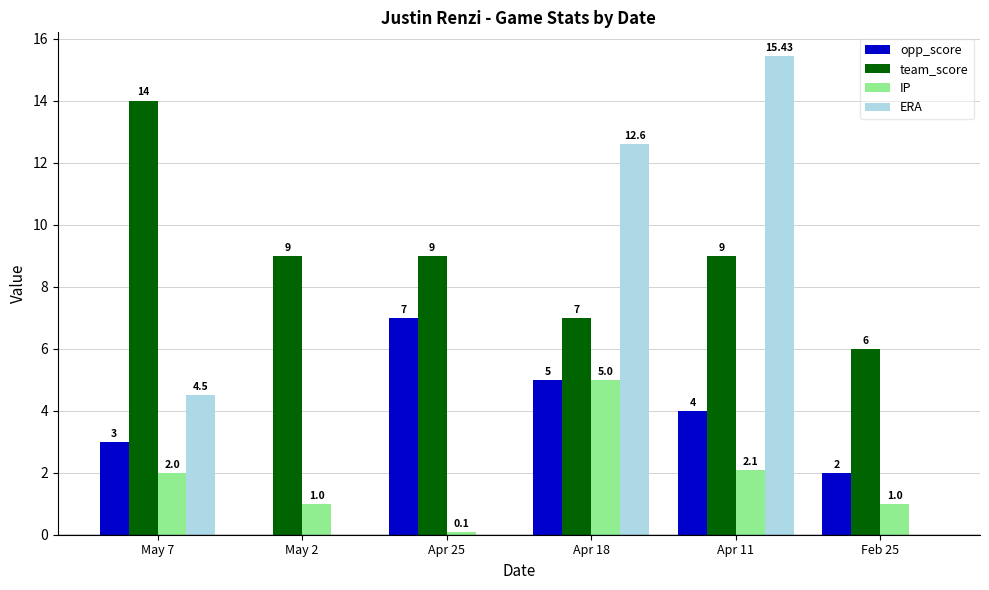

What is the sum of the team_score values at Apr 25 and Feb 25?

15.0